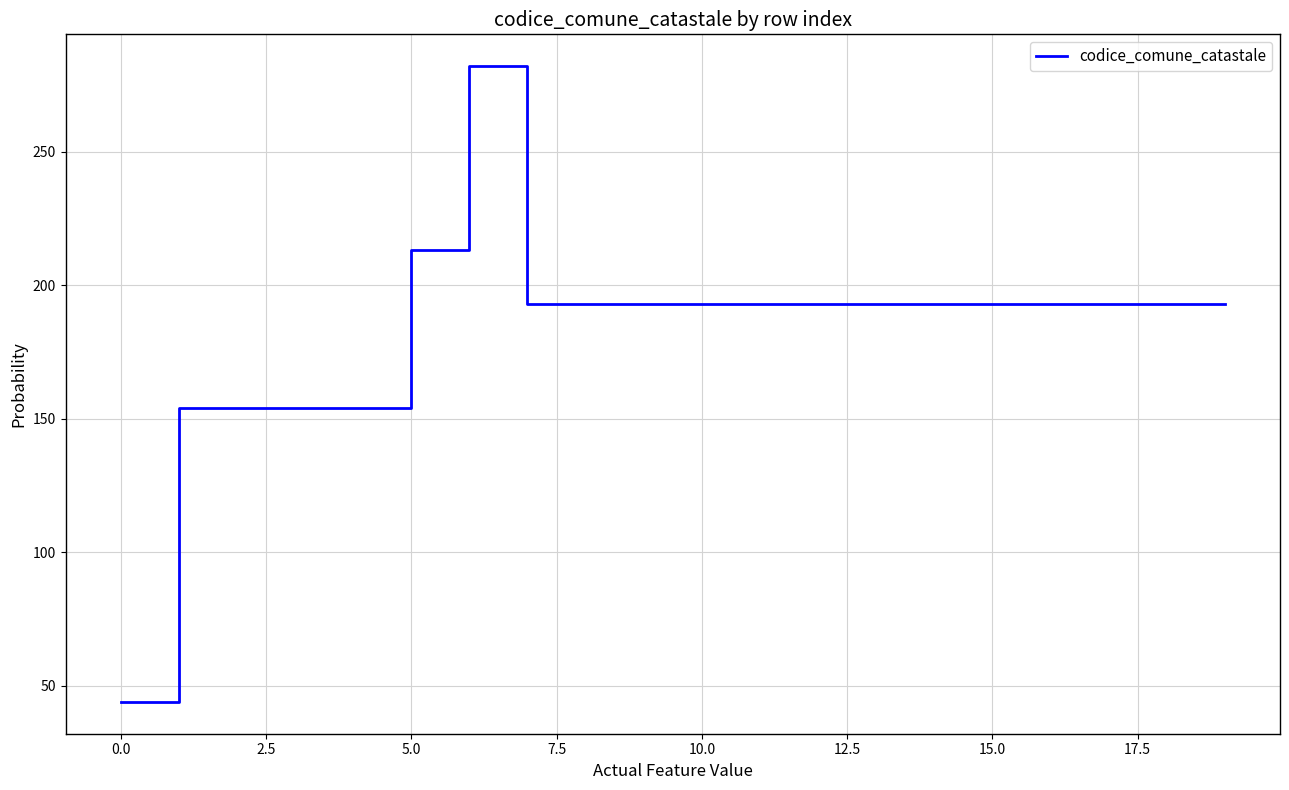

What is the difference between the maximum and minimum values?

238